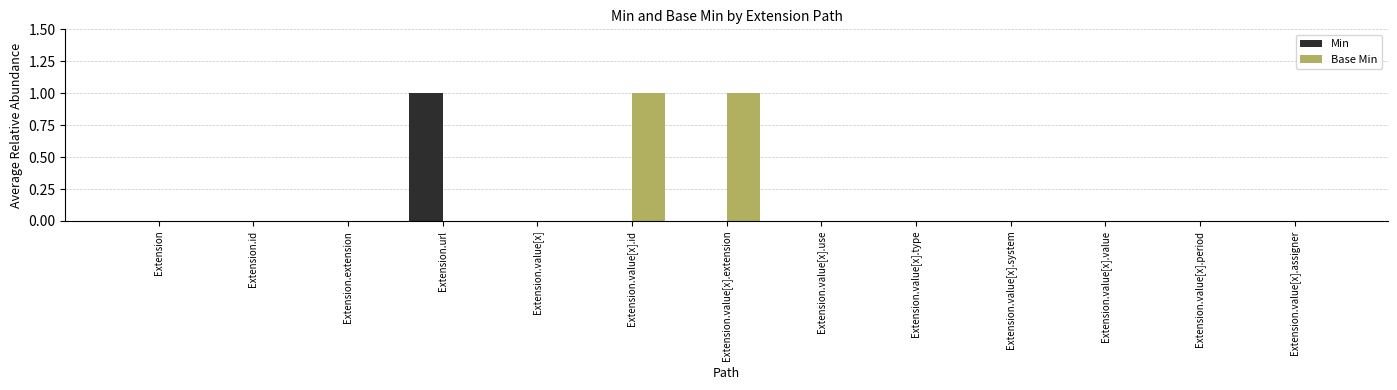

What are all the series names shown in the legend?

Min, Base Min